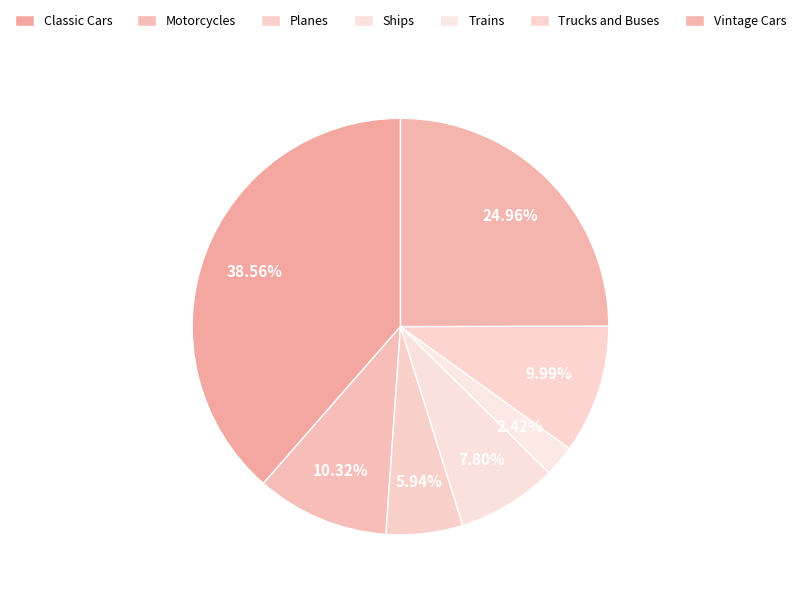

Does any single category account for the majority?

No